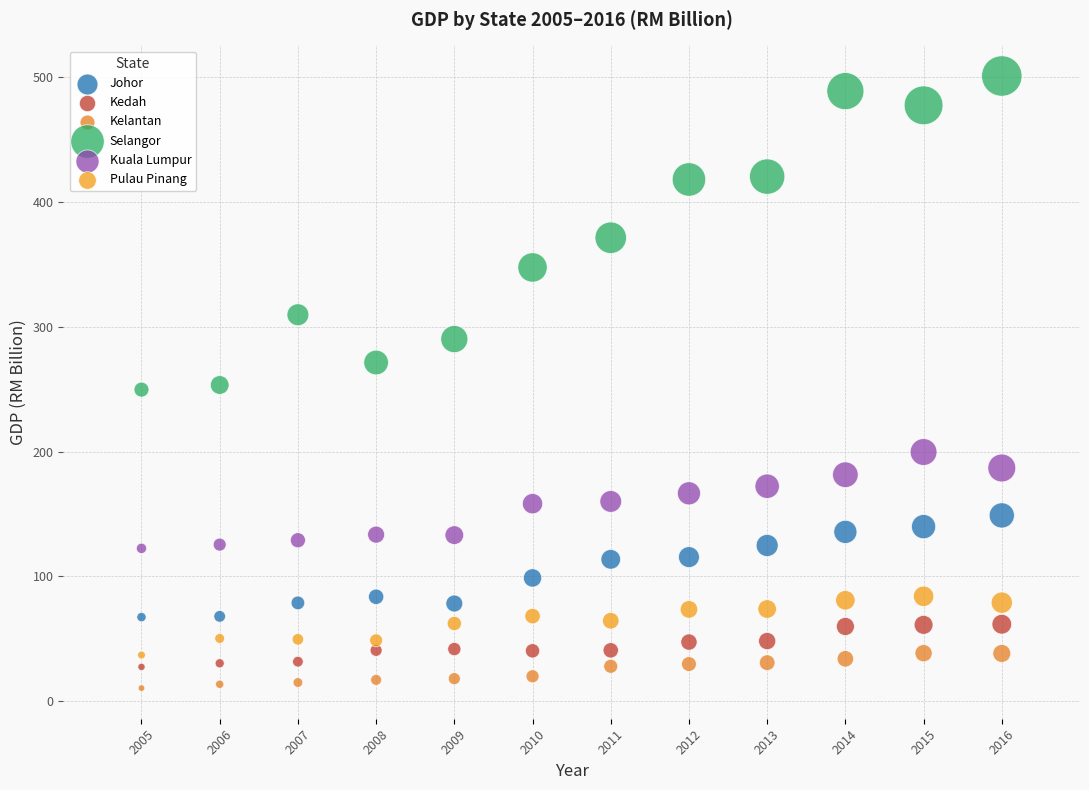

Which series has the widest spread of Y values?

Selangor